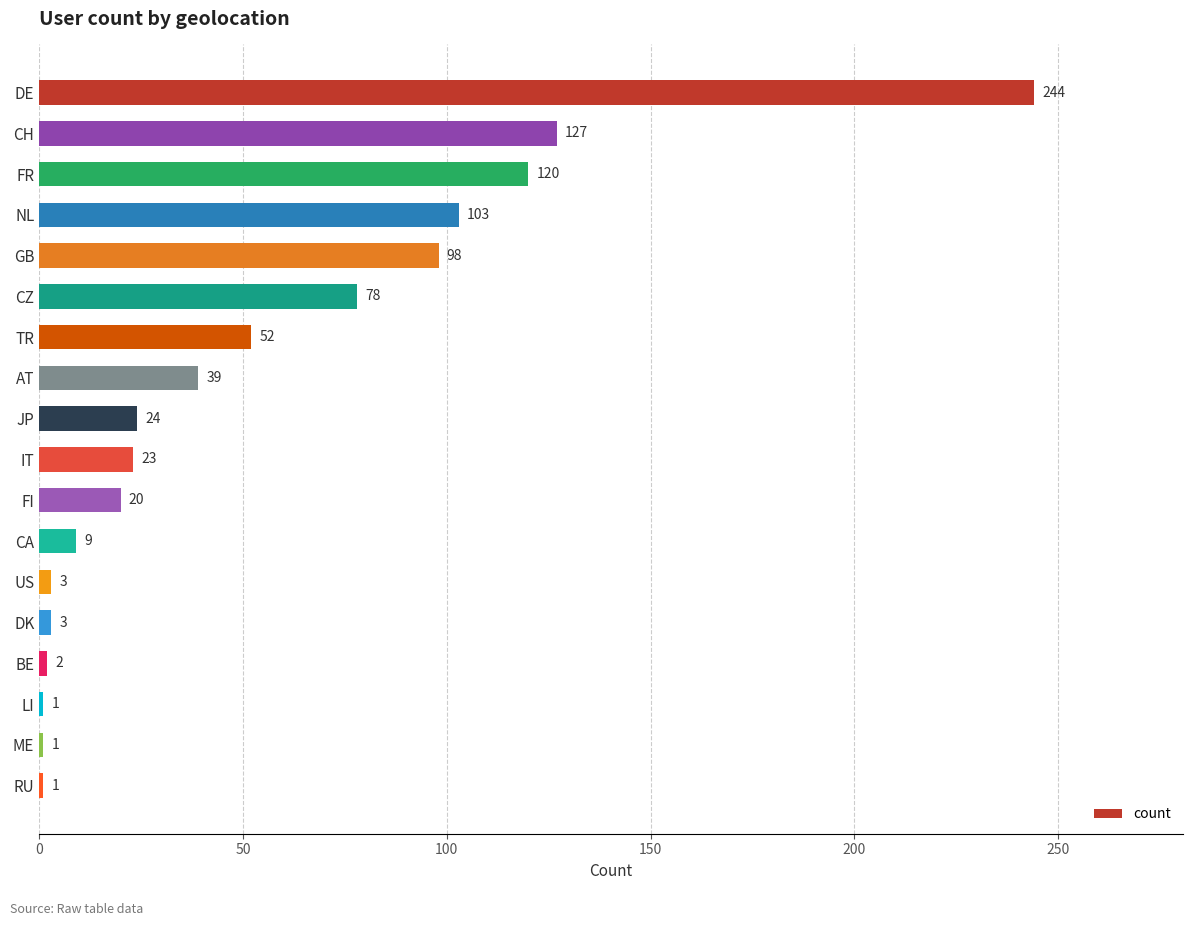

The chart shows a value of 1 at RU. True or false?

True